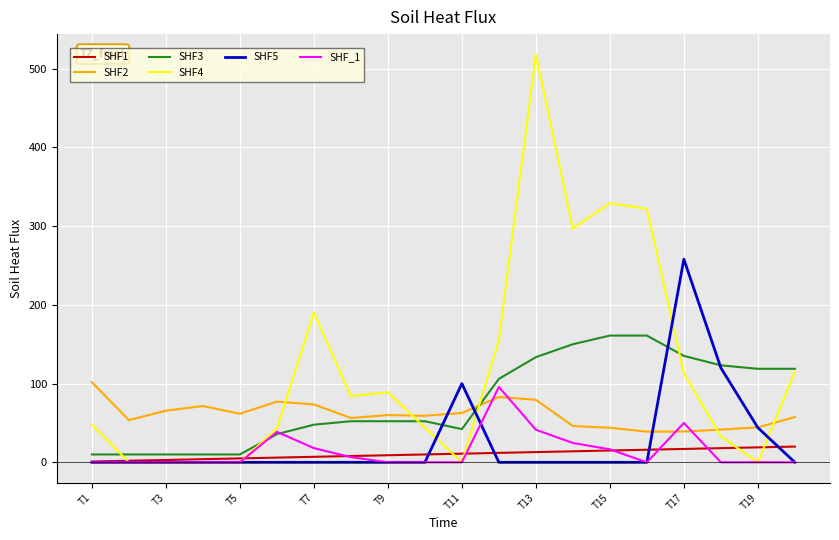

Which series has the largest range (max minus min)?

SHF4